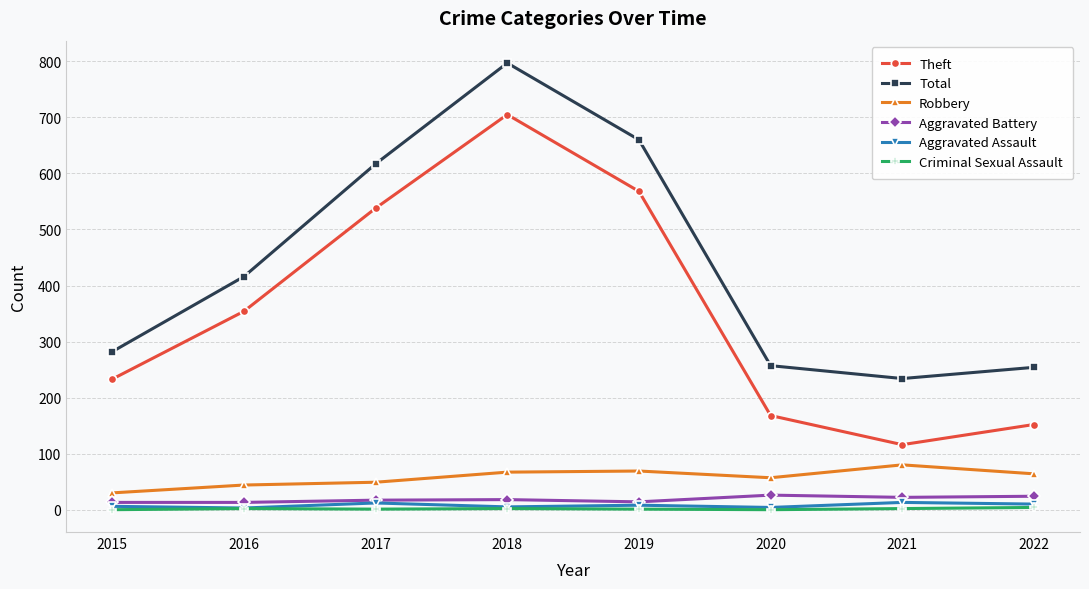

Which series has the largest range (max minus min)?

Theft